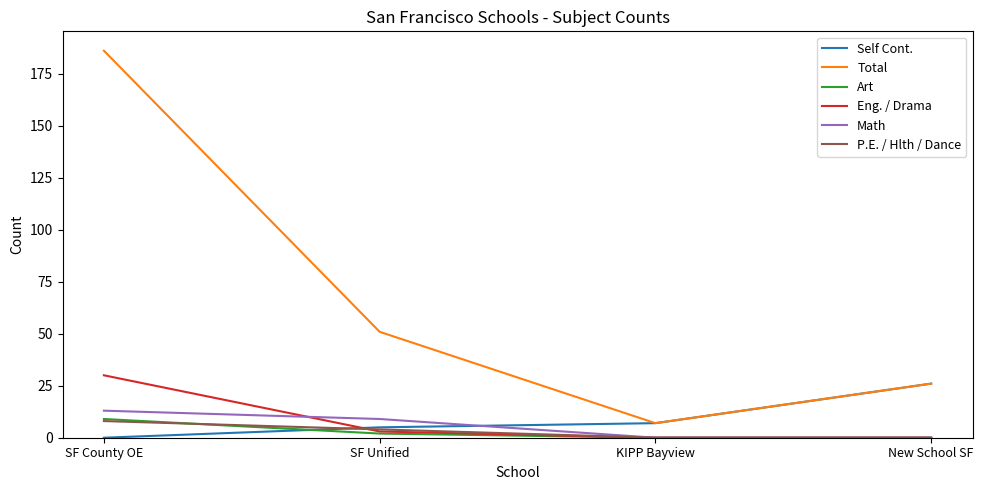

At which category is the sum across all series the highest?

SF County OE